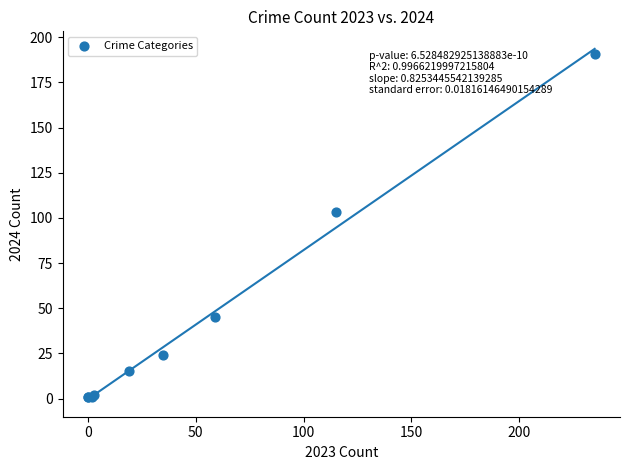

What Y value in the scatter plot is closest to 96?

103